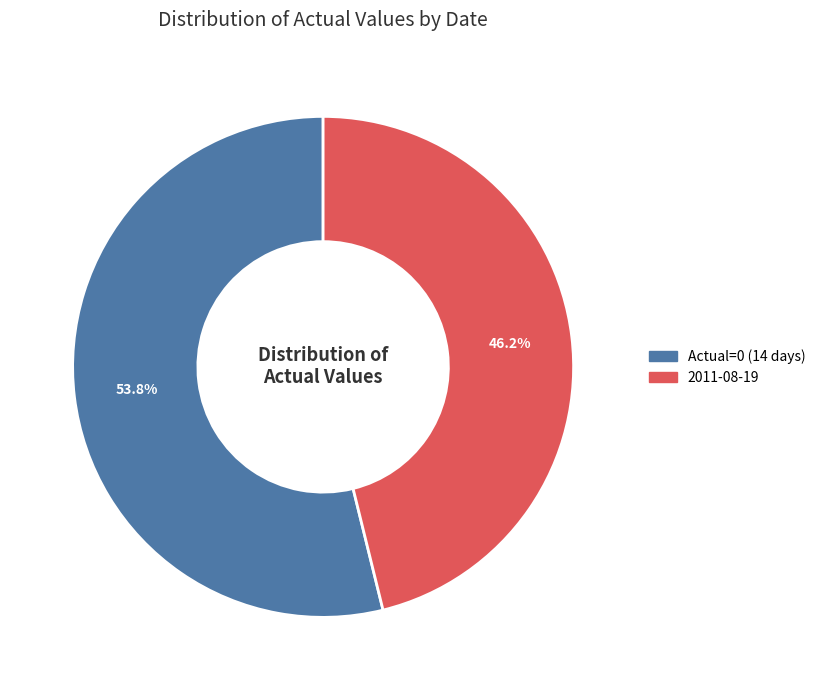

Does any single category account for the majority?

Yes